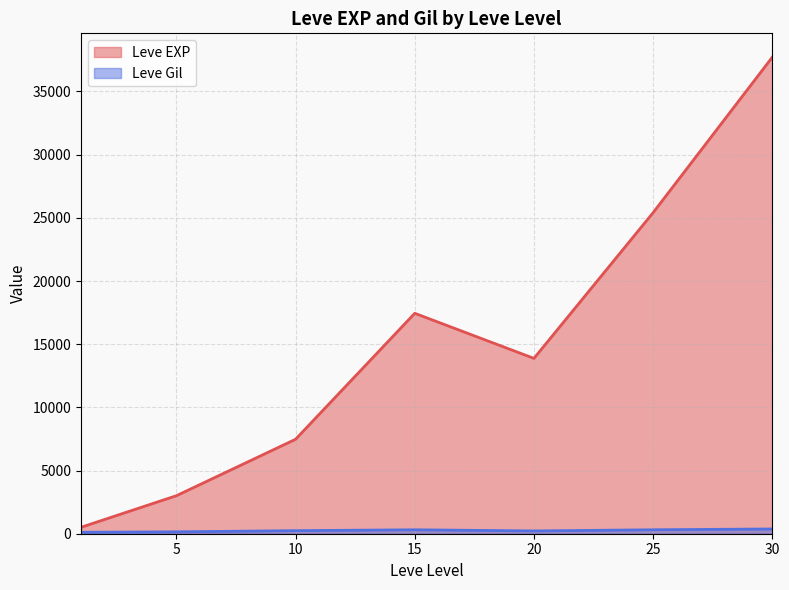

Rank the series at 30 from lowest to highest value.

Leve Gil, Leve EXP